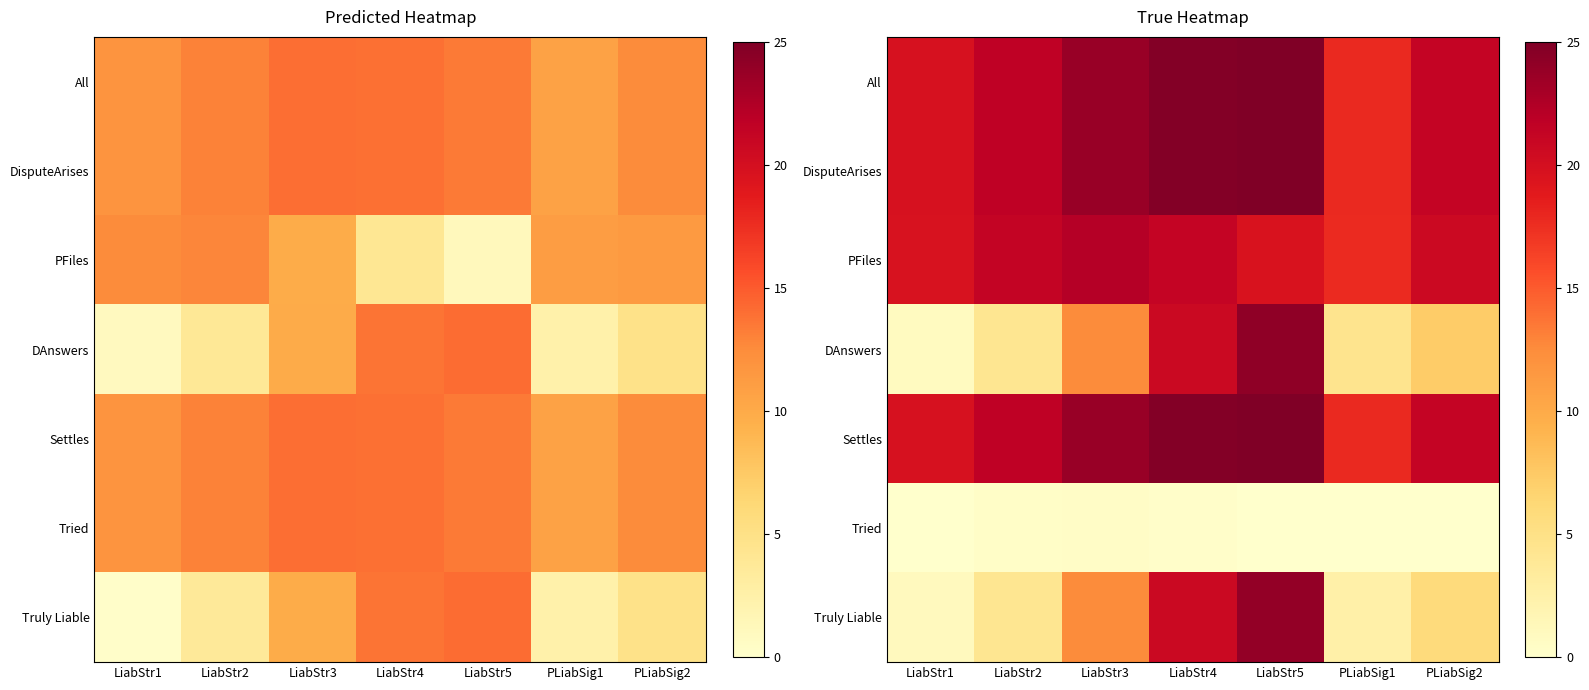

Where is DAnswers nearest to the value 12?

LiabStr3